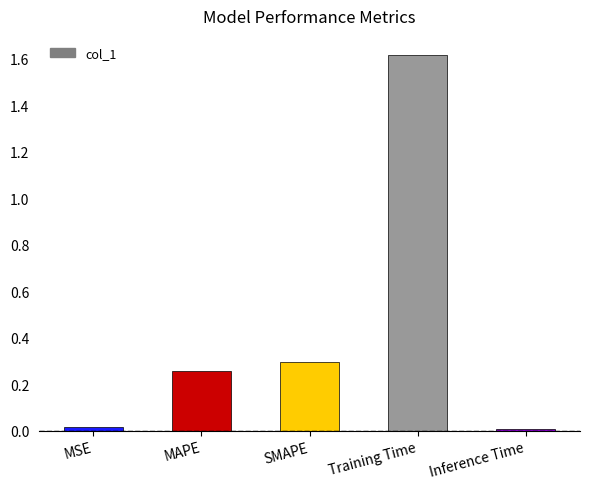

What is the change in value from MAPE to Training Time?

+1.4